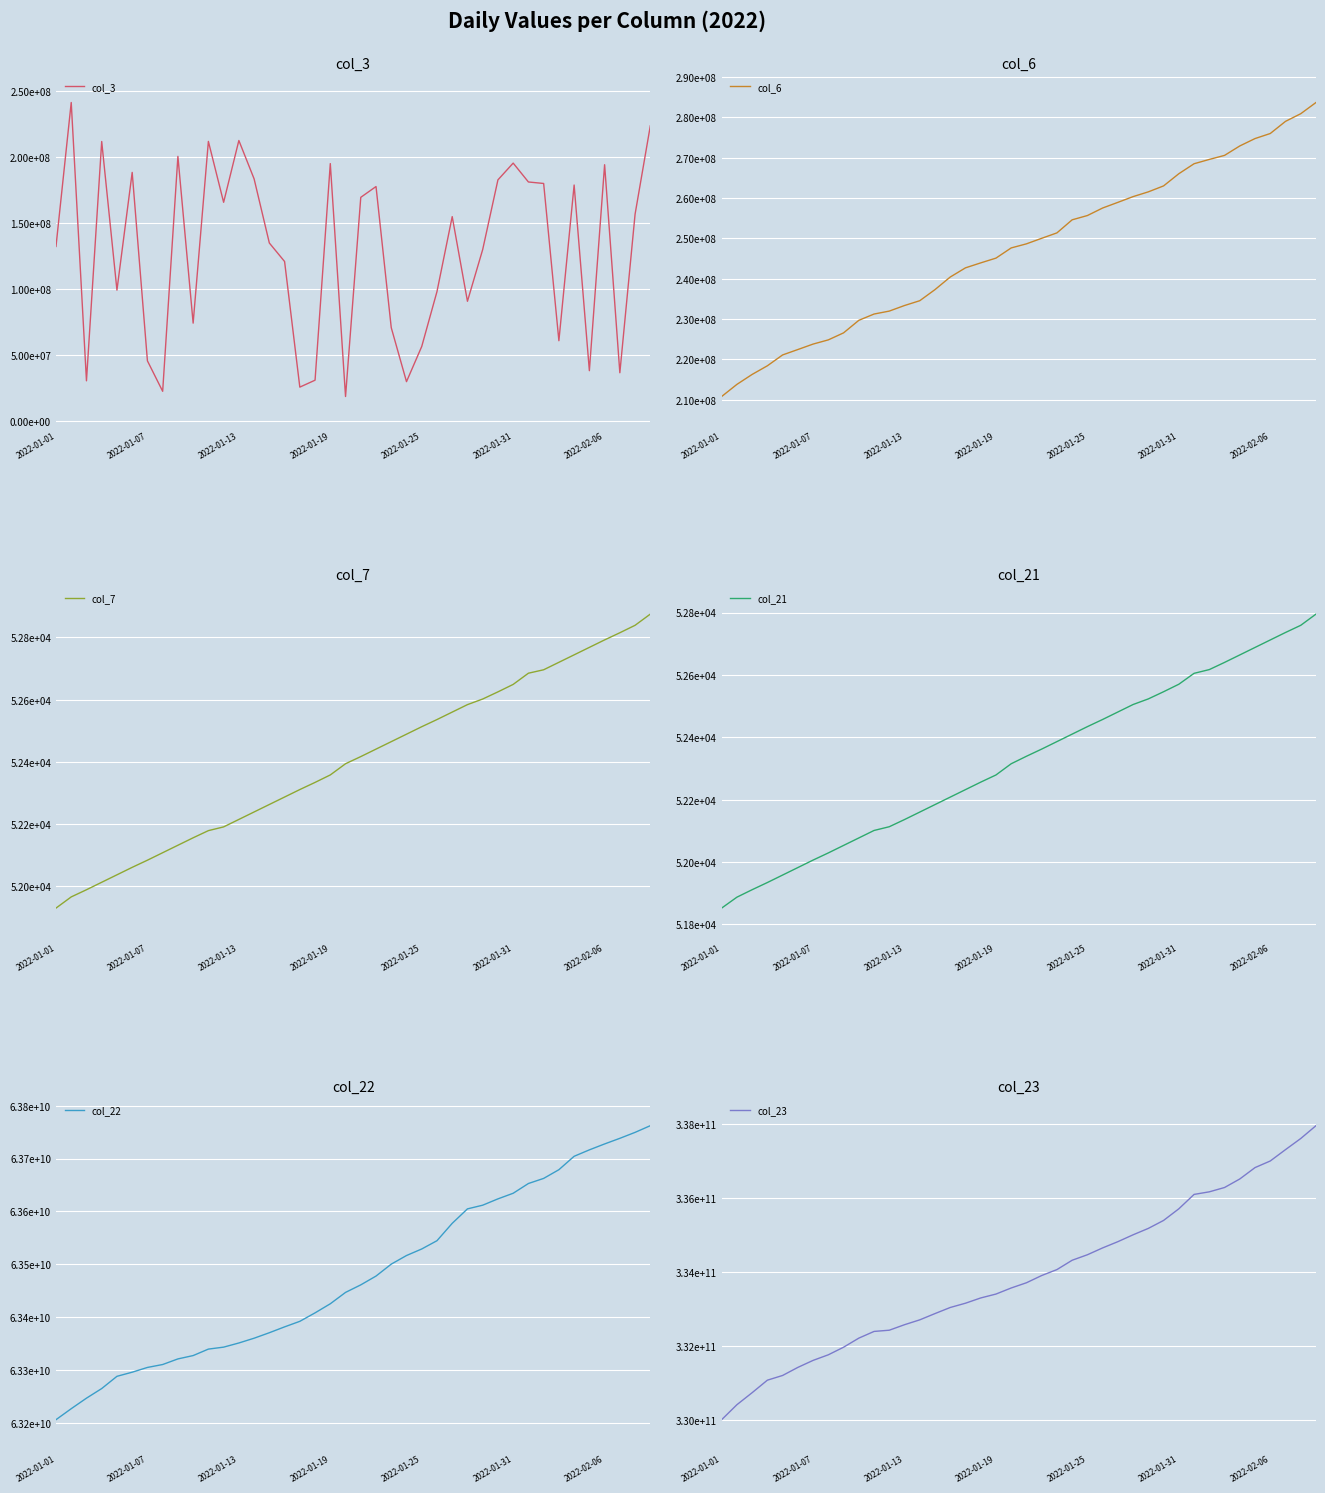

Which category has the highest value in the col_22 series?

39